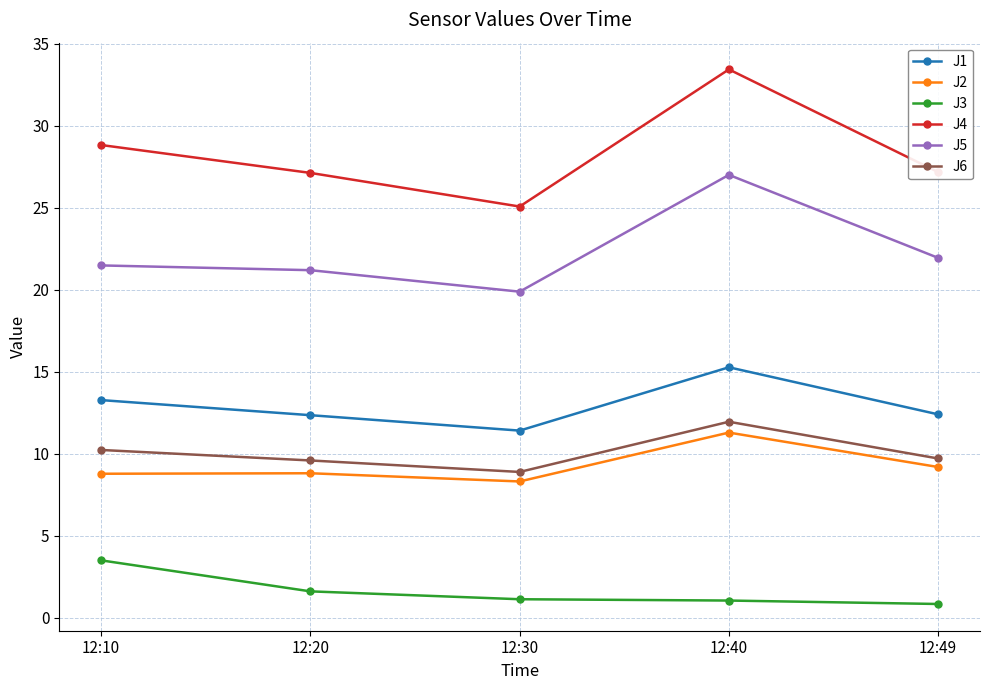

What is the minimum value for J1?

11.4